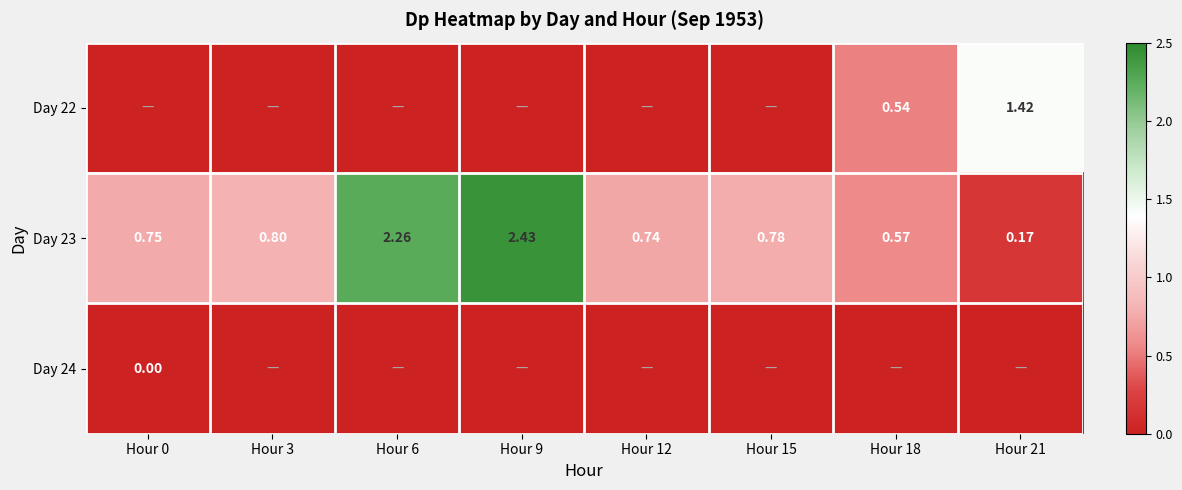

The value of Day 22 at Hour 21 is 2.4. True or false?

False